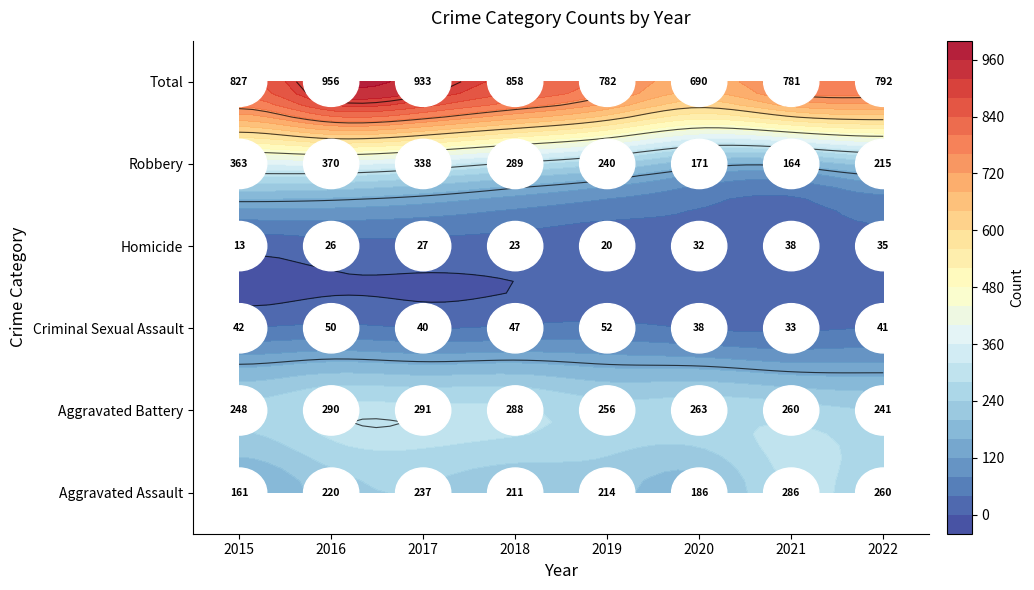

At how many categories does at least one series exceed 709?

7